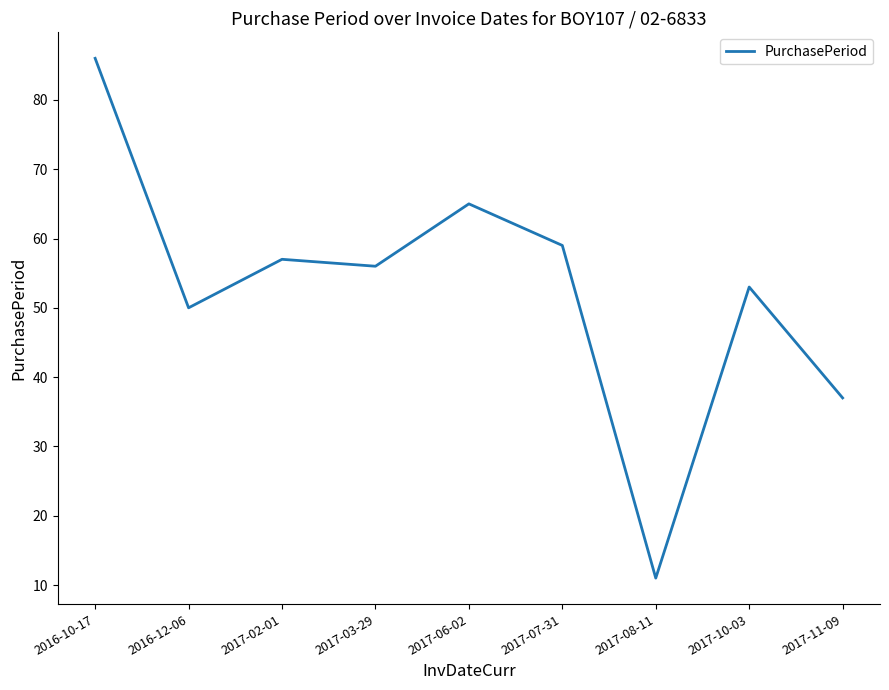

How many values are below 56?

4